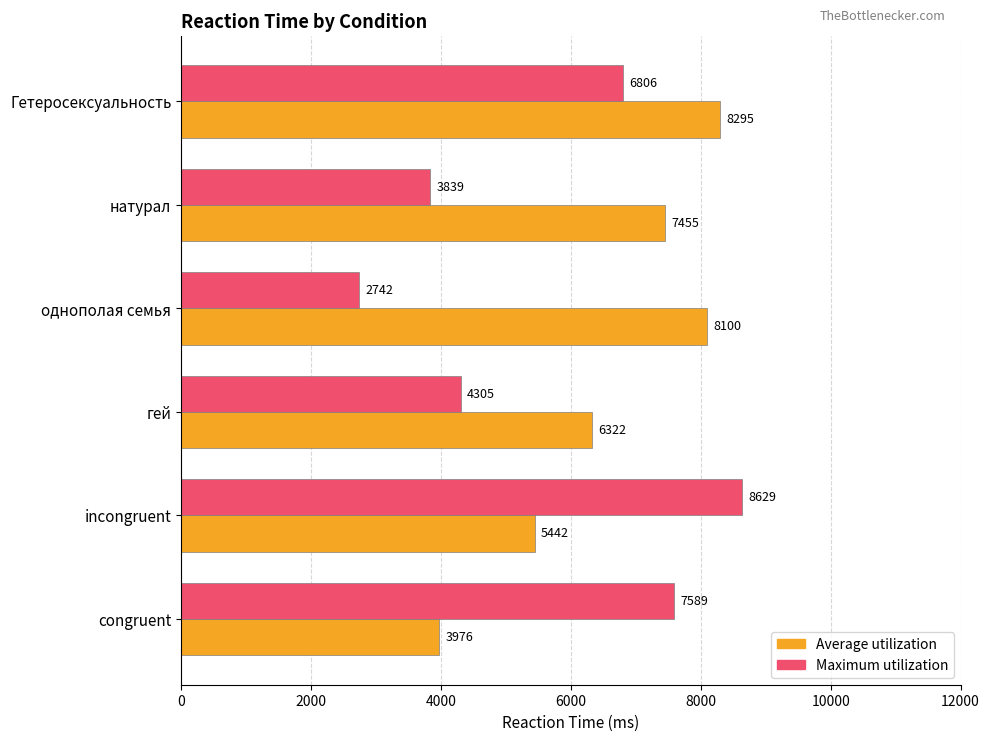

At which category is the sum across all series the highest?

Гетеросексуальность